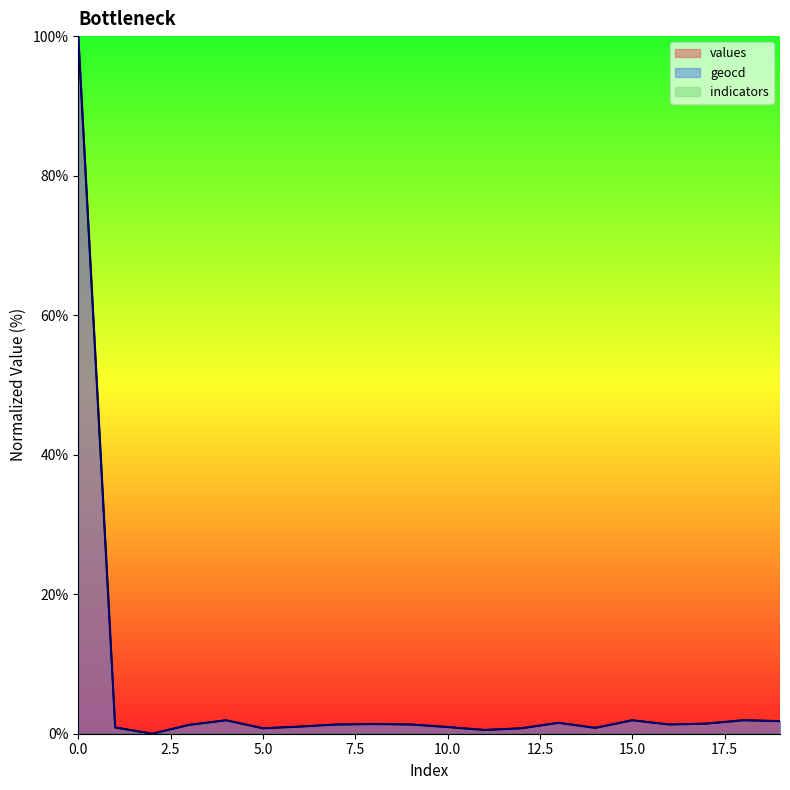

Reading left to right, what are all the values shown in this chart?

values: 0=100.0	1=0.9	2=0.0	3=1.3	4=1.9	5=0.8	6=1.0	7=1.3	8=1.4	9=1.3	10=1.0	11=0.5	12=0.8	13=1.6	14=0.8	15=1.9	16=1.3	17=1.4	18=1.9	19=1.8
geocd: 0=100.0	1=0.9	2=0.0	3=1.3	4=1.9	5=0.8	6=1.0	7=1.3	8=1.4	9=1.3	10=1.0	11=0.5	12=0.8	13=1.6	14=0.8	15=1.9	16=1.3	17=1.5	18=1.9	19=1.8